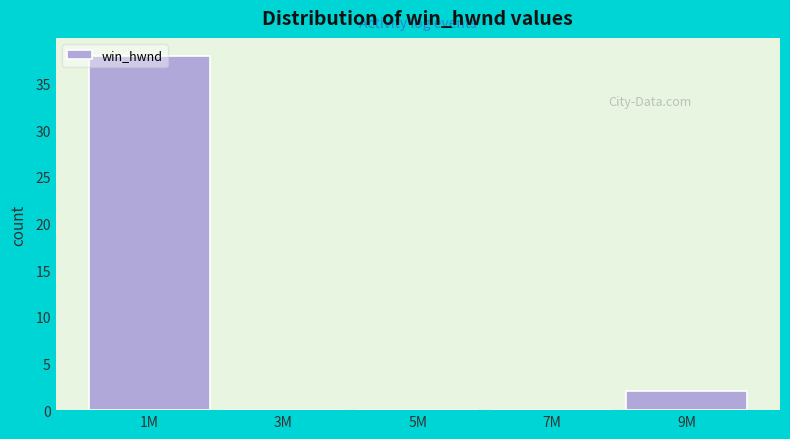

Which has a higher value, 3M or 1M?

1M